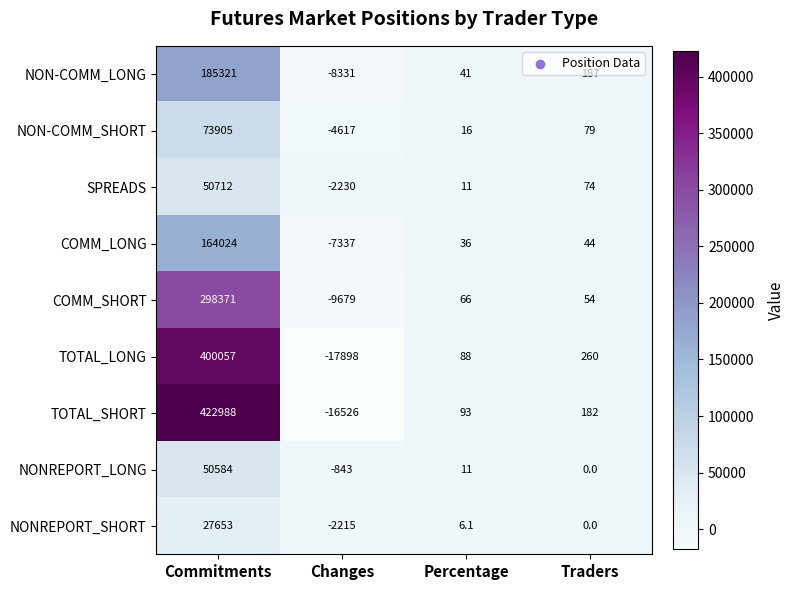

At how many categories does at least one series exceed 291599?

1